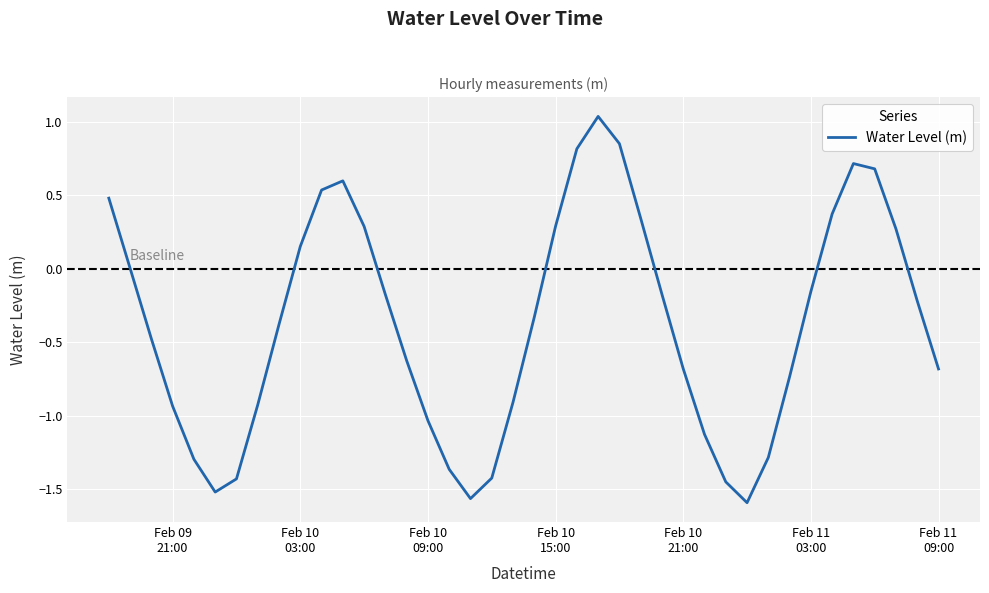

At which label does the data first exceed 0?

Feb 09
21:00